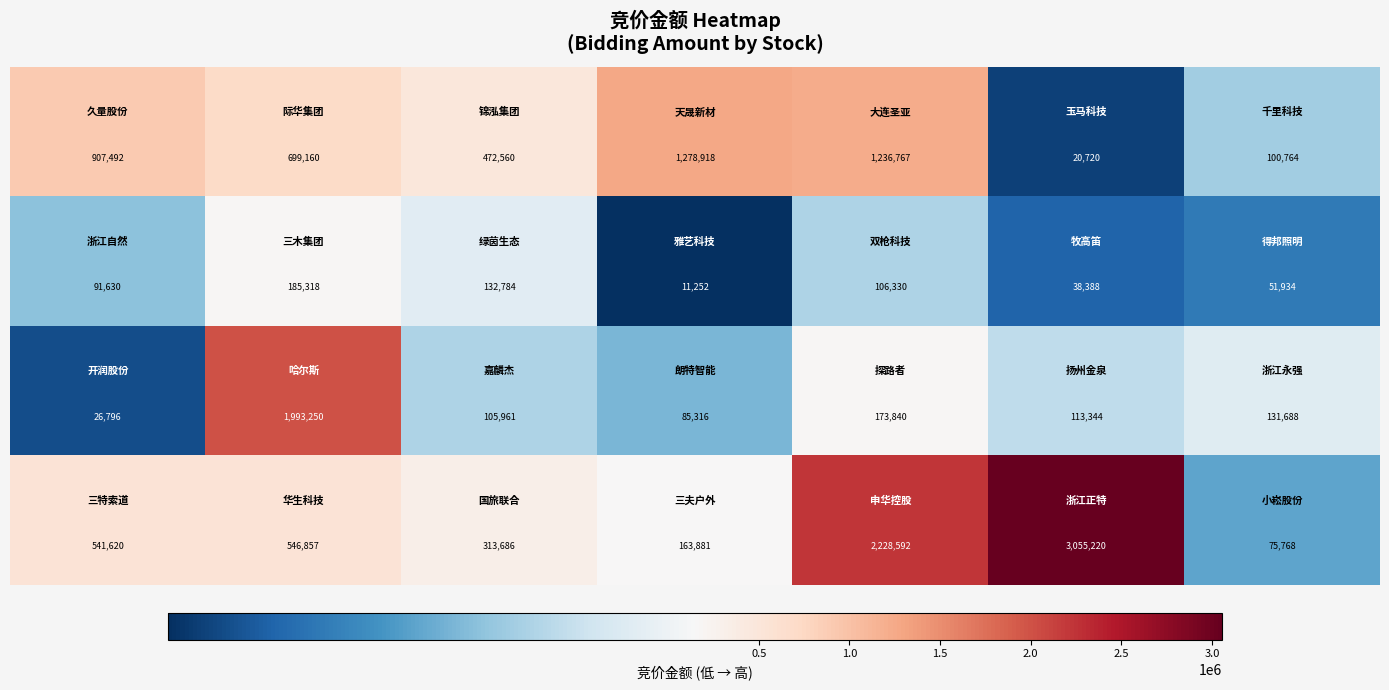

At how many categories does at least one series exceed 322997?

6